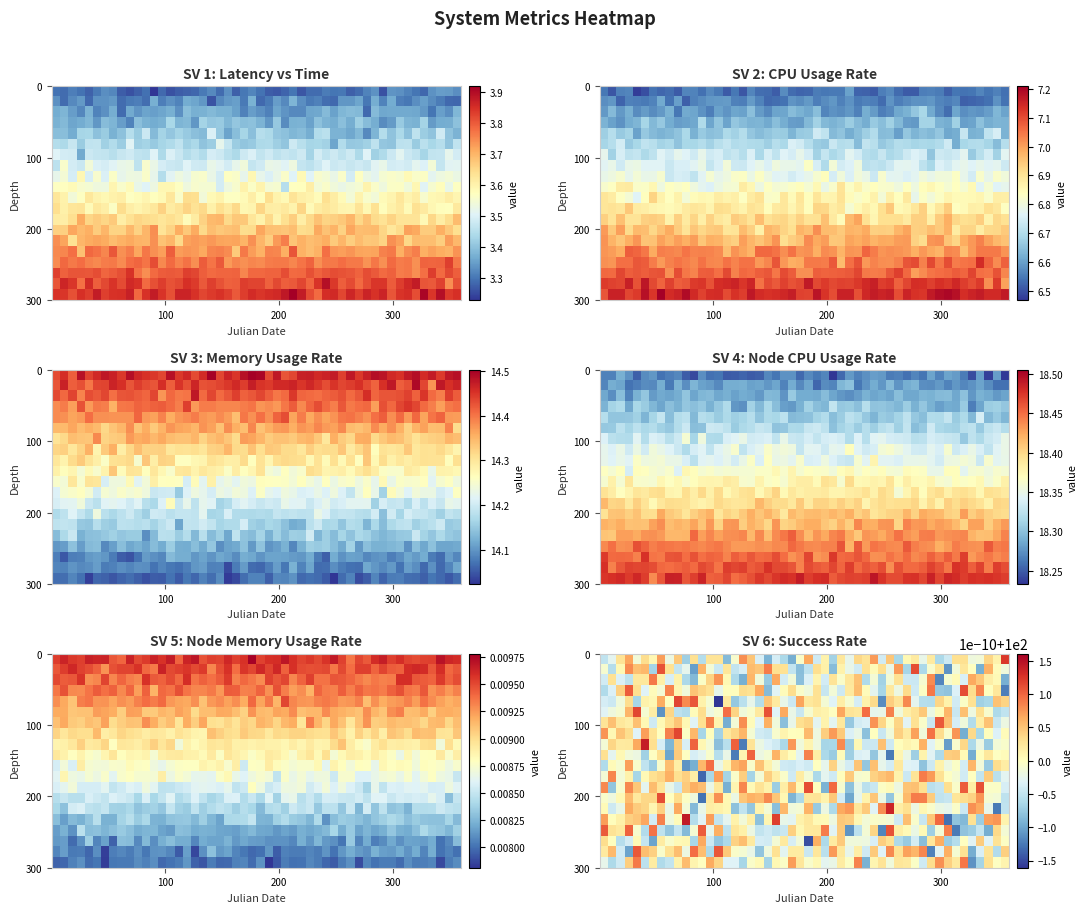

Which series has the widest spread of values?

CPUUsageRate